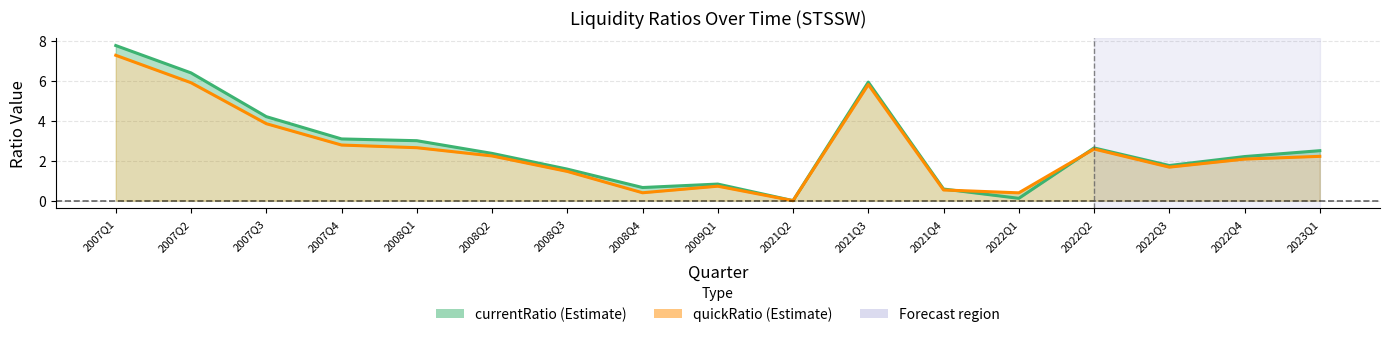

True or false: quickRatio has a value of 3.6 at 2022Q2.

False